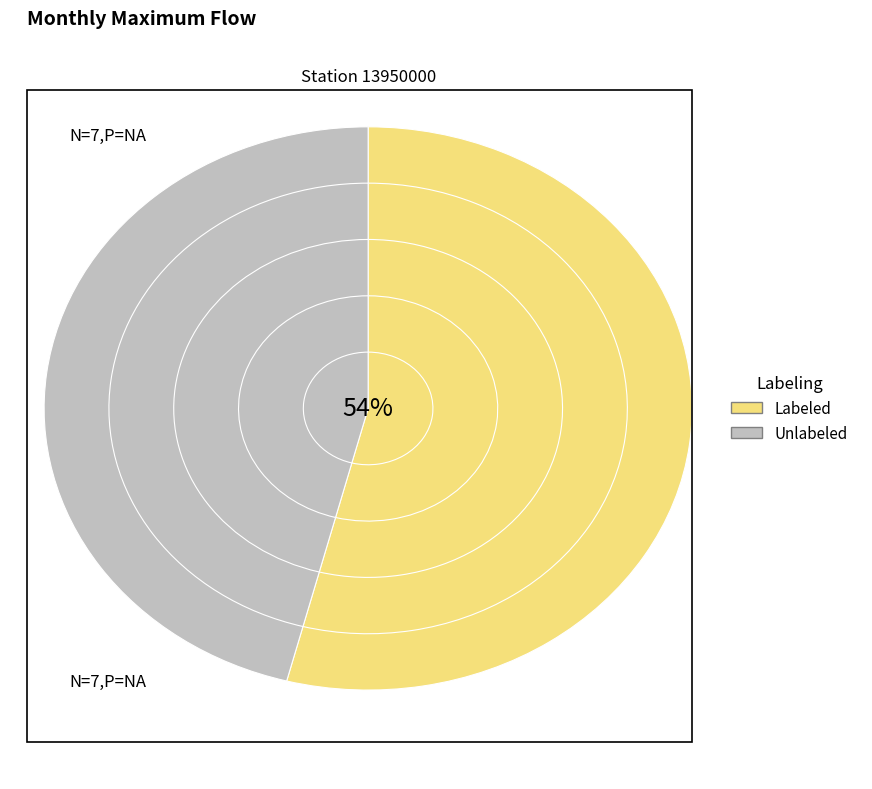

Does any single category account for the majority?

No